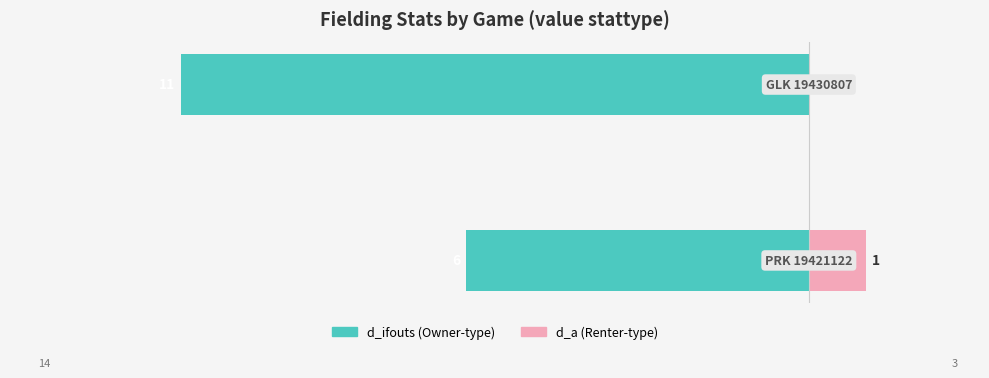

What are all the series names shown in the legend?

d_ifouts, d_a